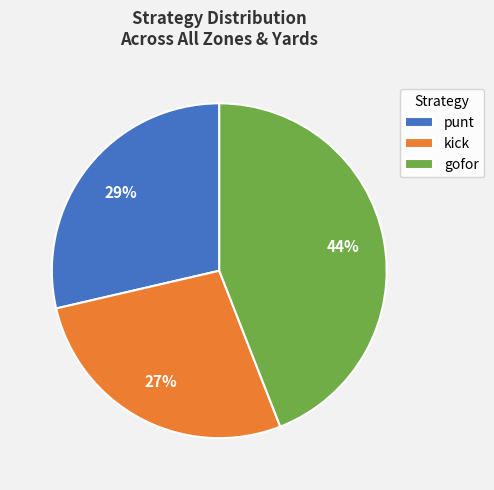

Which slice is the largest?

gofor